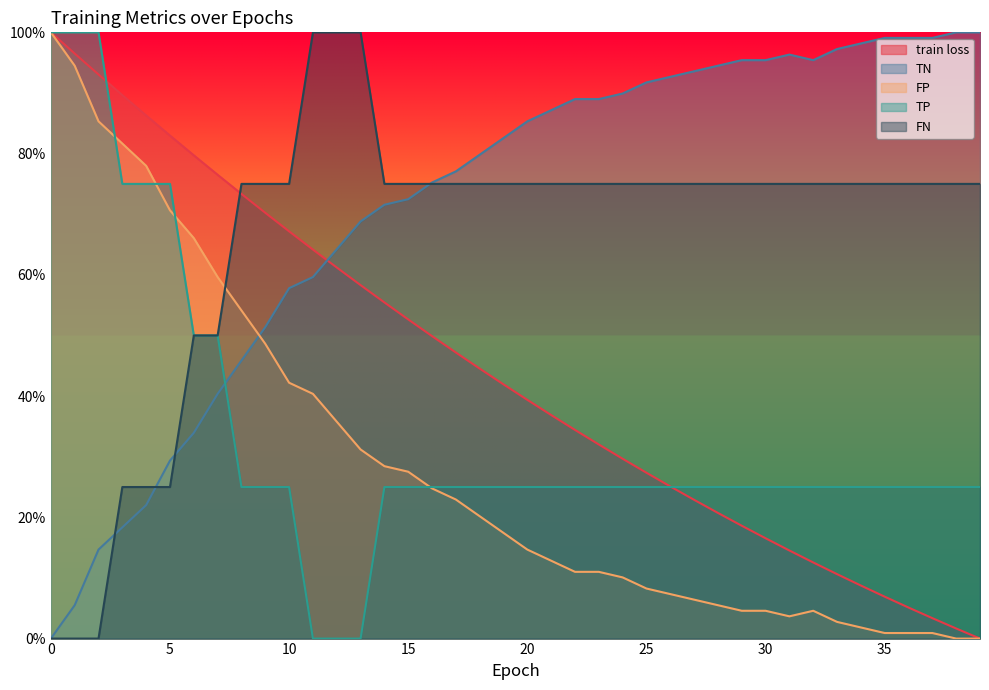

Between which two adjacent categories do FP and FN first intersect?

7 and 8